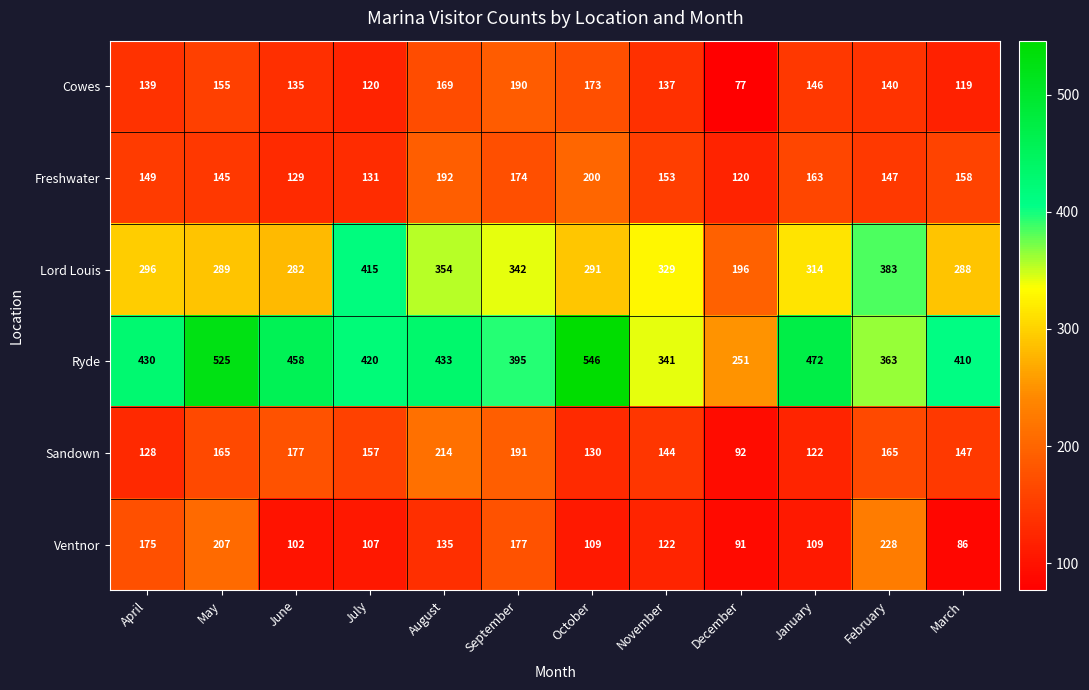

At which label is Lord Louis closest to 305?

April